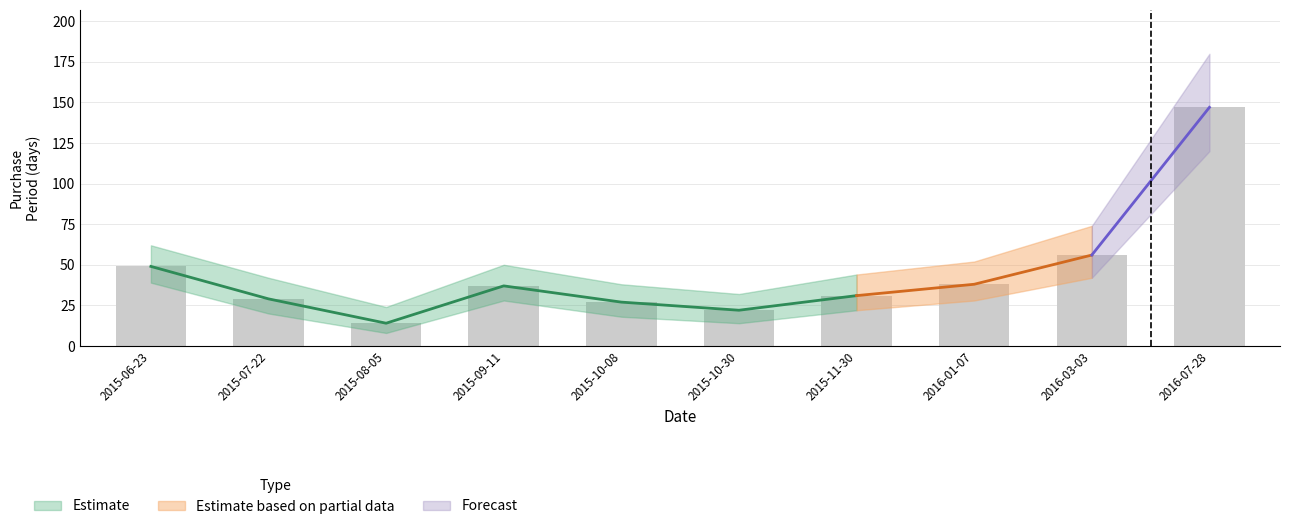

What is the label of the 9th bar from the left?

2016-03-03